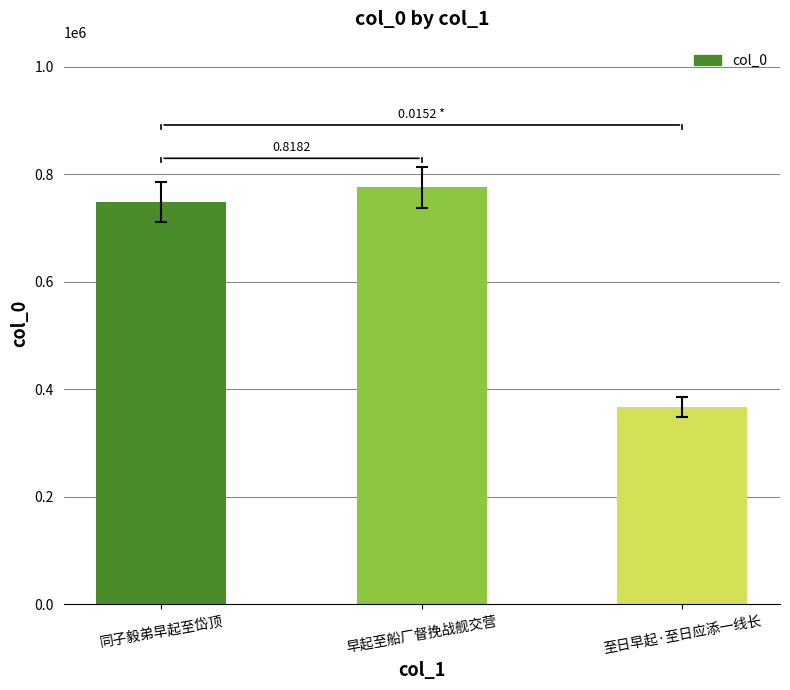

True or false: the data shows 775393 at 早起至船厂督挽战舰交营.

True